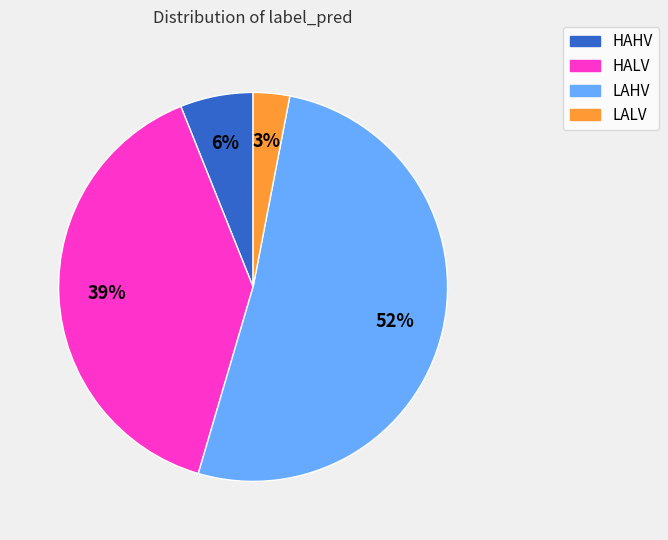

Which has a higher value, LALV or LAHV?

LAHV